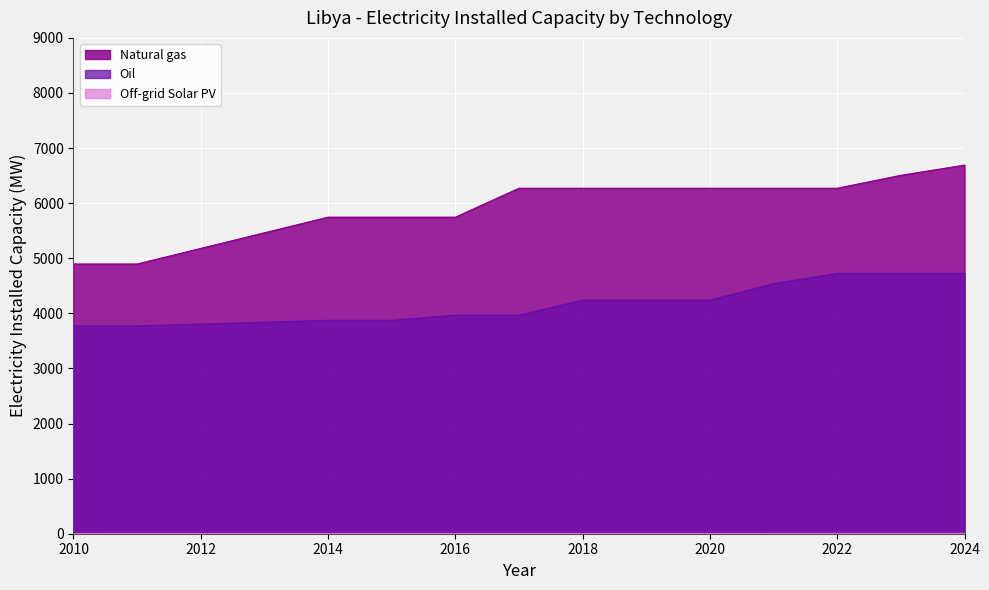

True or false: Natural gas and Off-grid Solar PV cross at least once.

False